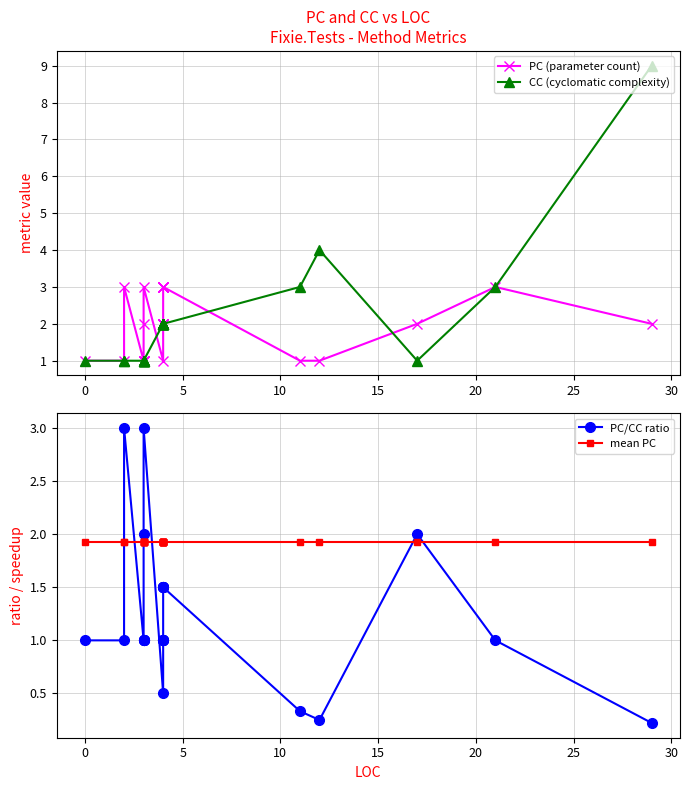

What is the spread (max minus min) of values at 0?

0.9